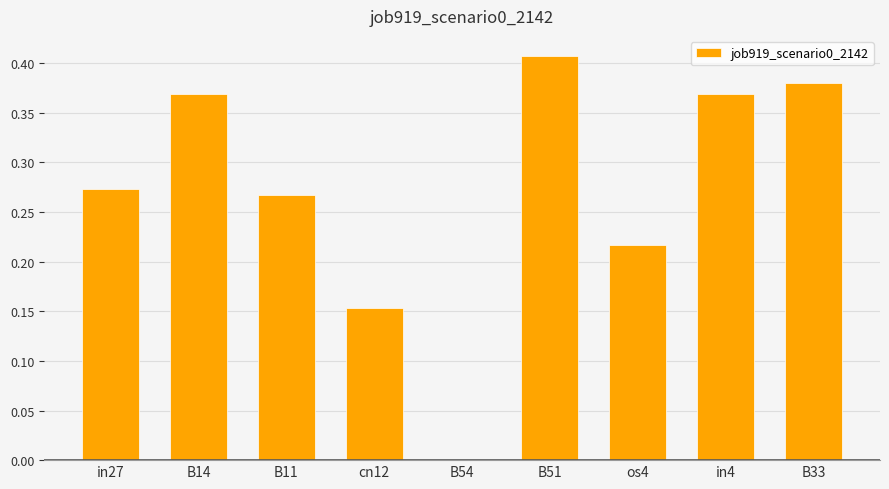

What is the sum of all values?

2.4